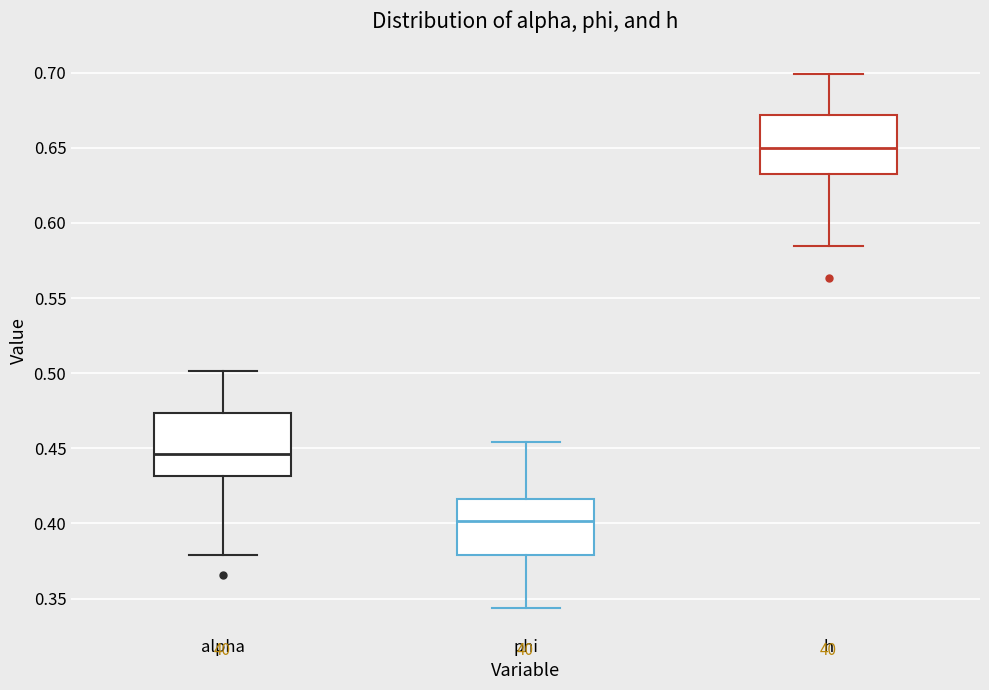

Which box has the highest median line?

h